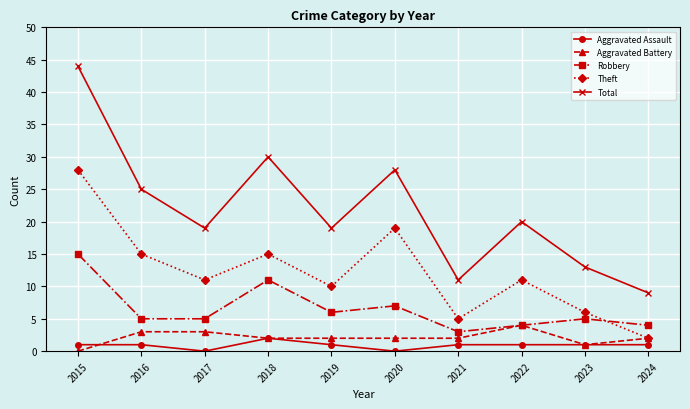

What are all the series names shown in the legend?

Aggravated Assault, Aggravated Battery, Robbery, Theft, Total